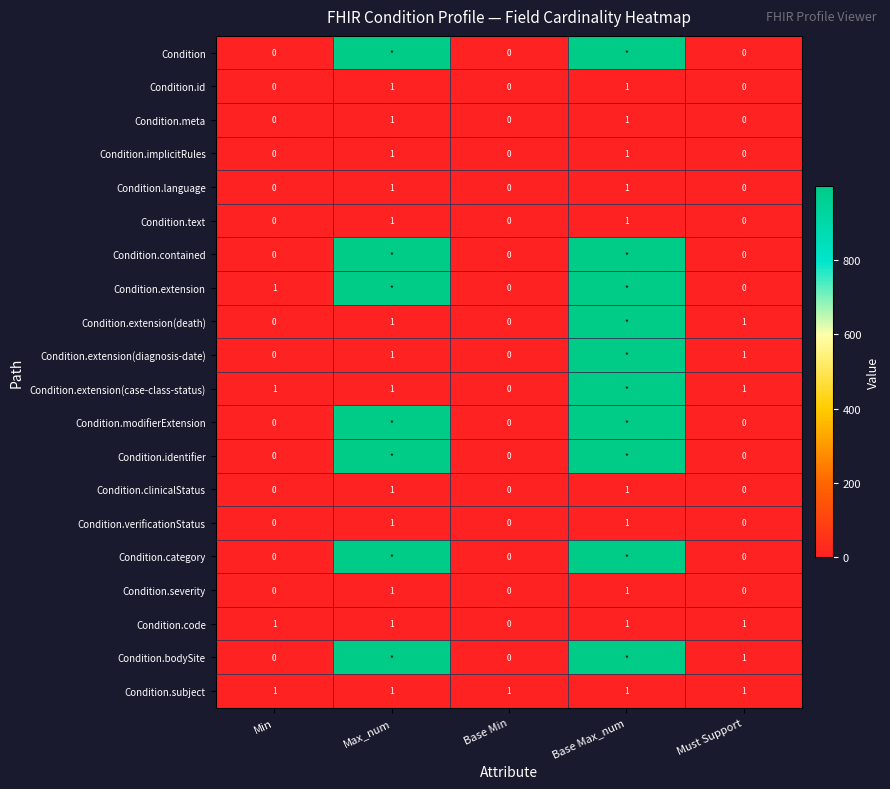

What is the total value across all series at Must Support?

6